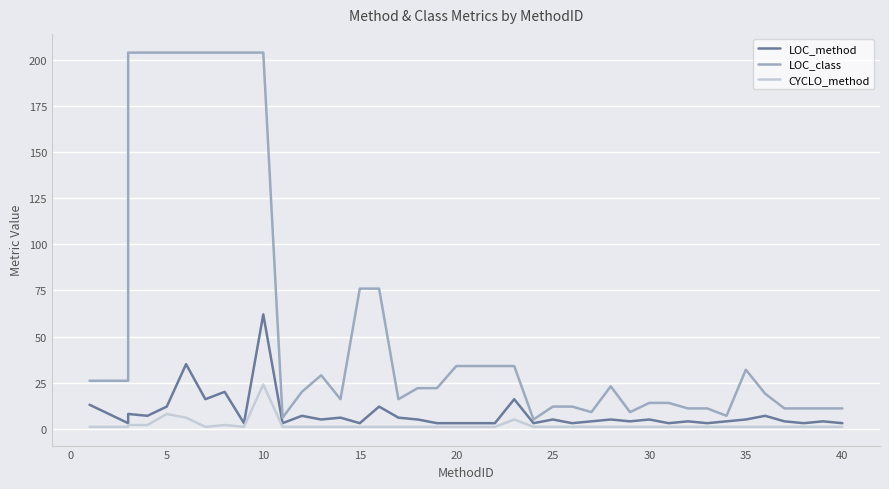

True or false: LOC_class and LOC_method intersect in this chart.

False